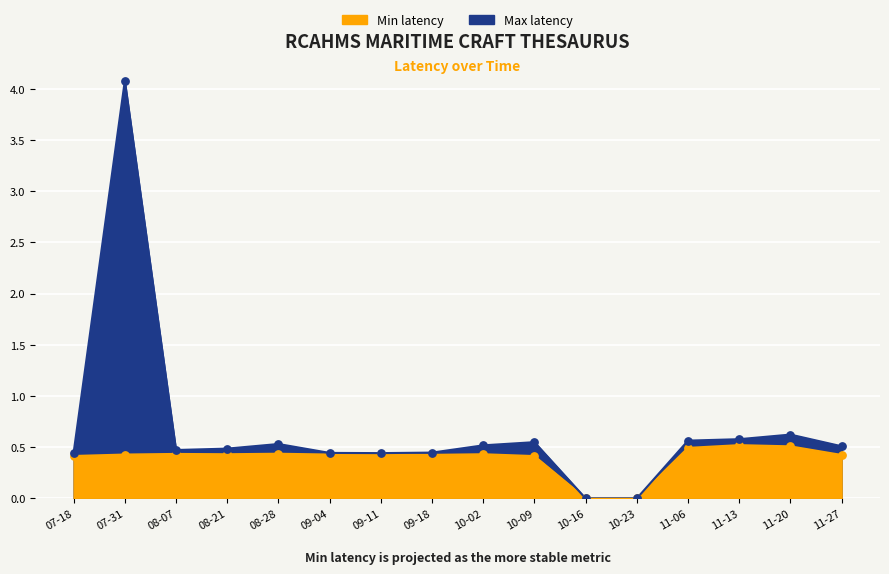

At how many categories does at least one series exceed 2?

1